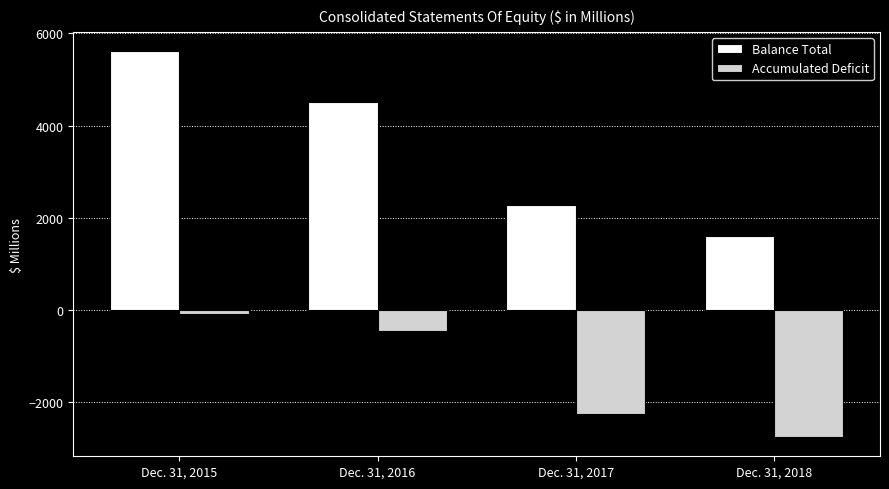

What is the total value across all series at Dec. 31, 2015?

5527